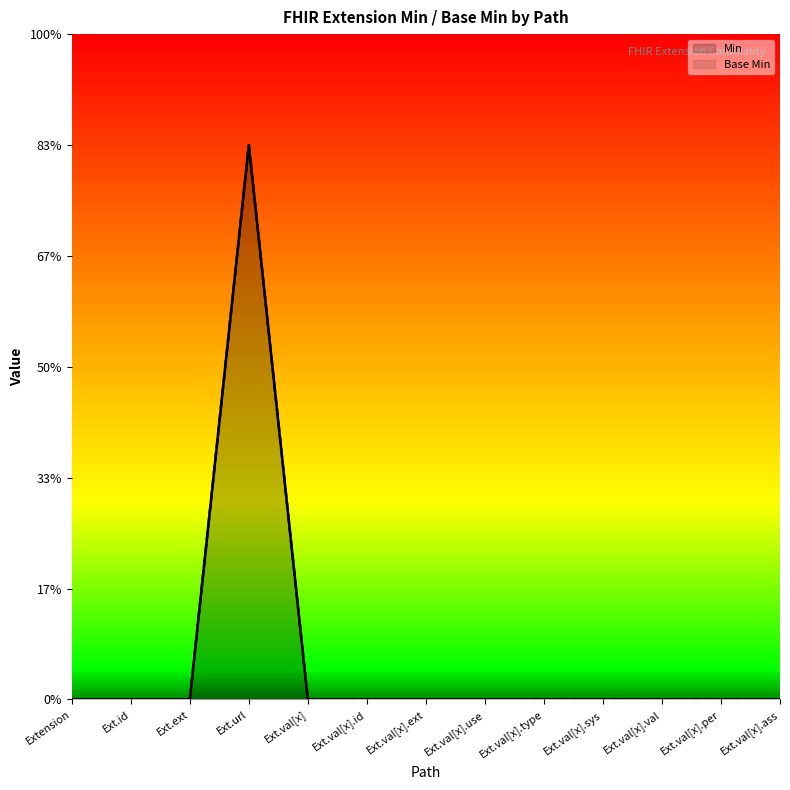

Does the chart display data point markers on the line(s)?

No